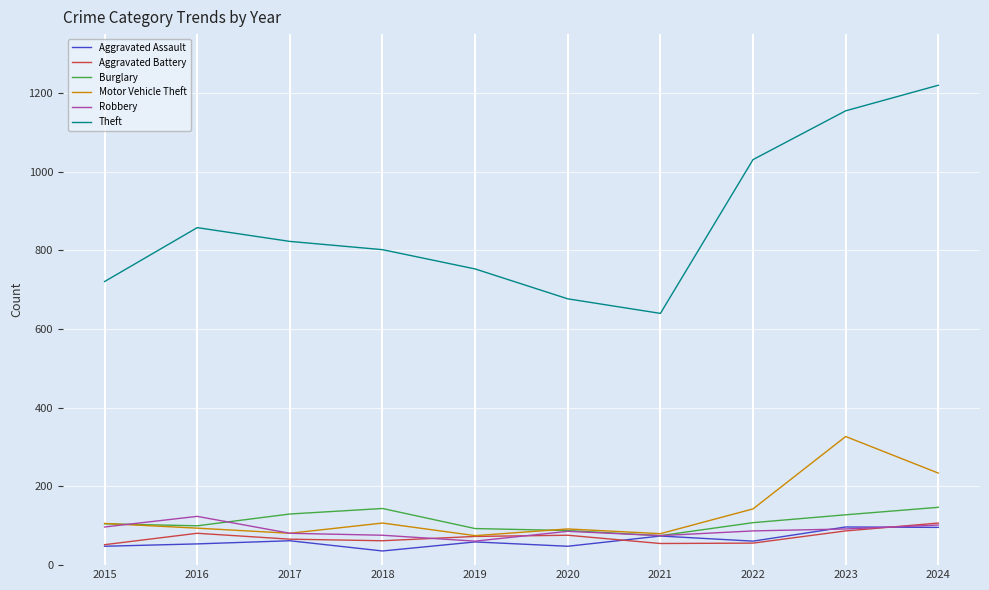

What value does the Theft series have at 2022?

1031